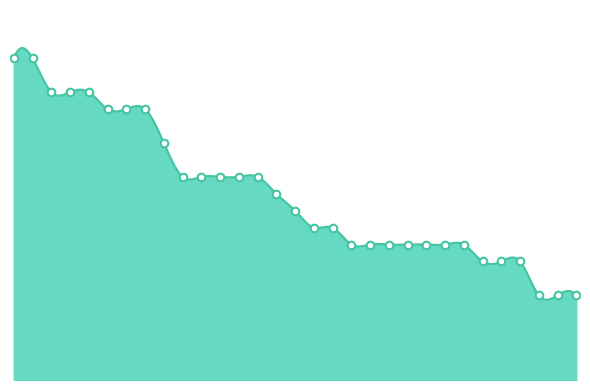

Between 11 and 15, which is larger?

15